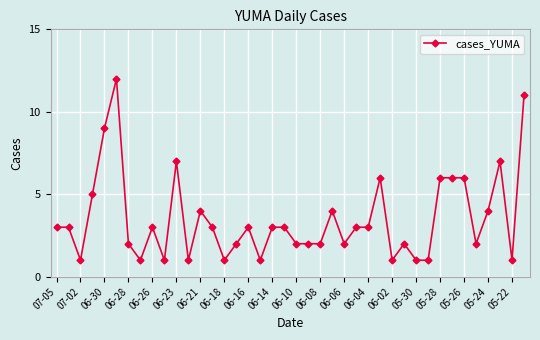

True or false: there are more than 1 points higher than both neighbors.

True